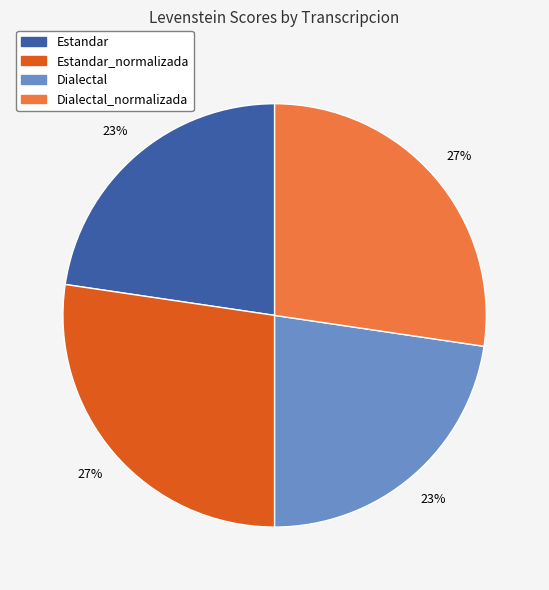

To the nearest percent, what is the average slice percentage?

25%